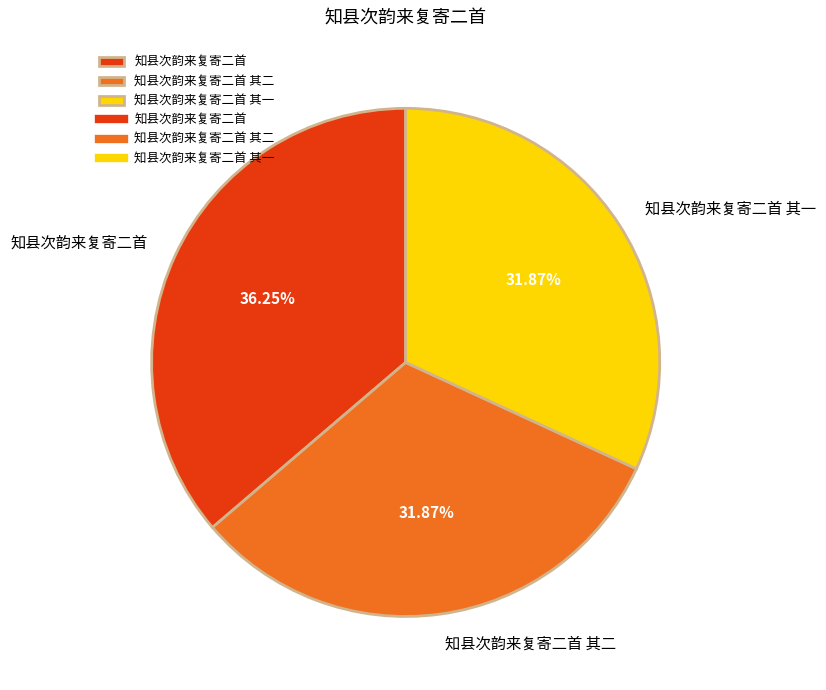

Combined, do 知县次韵来复寄二首 其二 and 知县次韵来复寄二首 其一 account for over 50%?

Yes